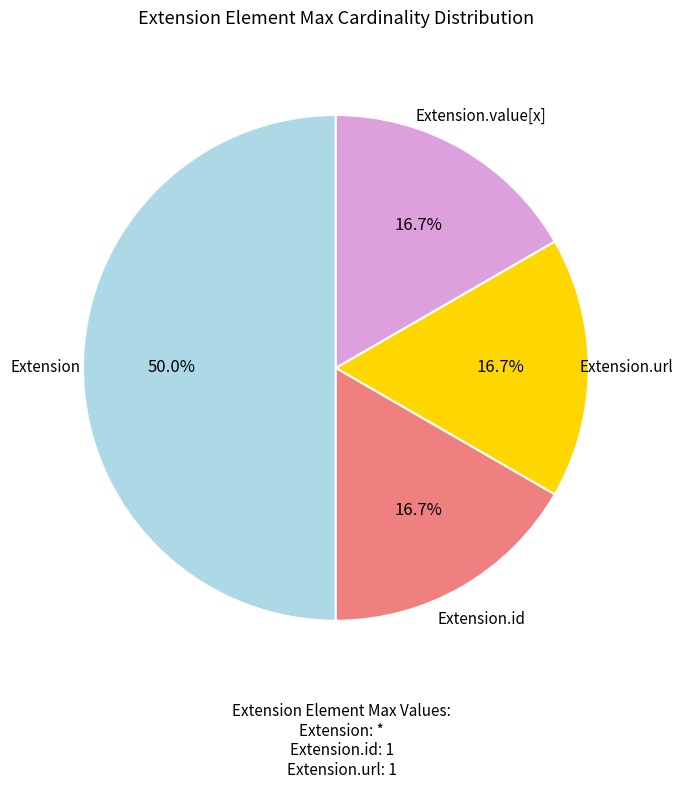

How many slices are in this pie chart?

4